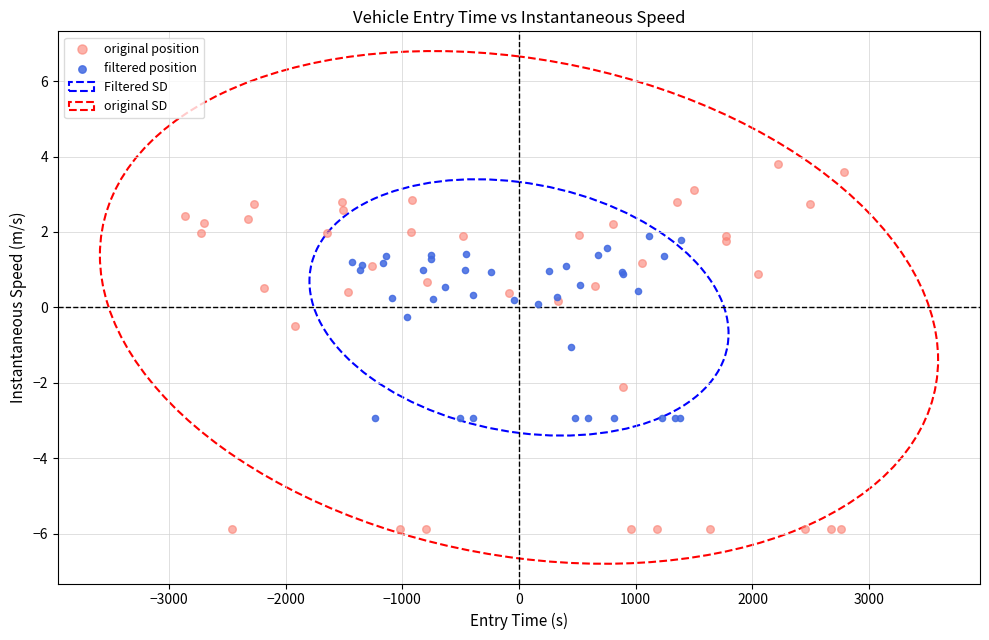

Which series reaches the maximum Y coordinate?

original position